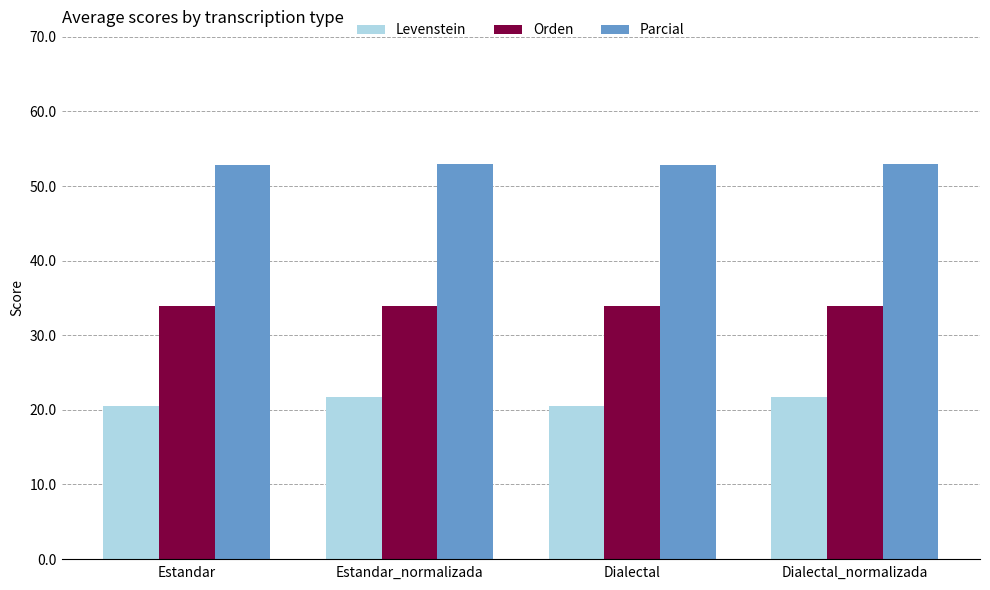

What value does the Levenstein series have at Dialectal?

20.5